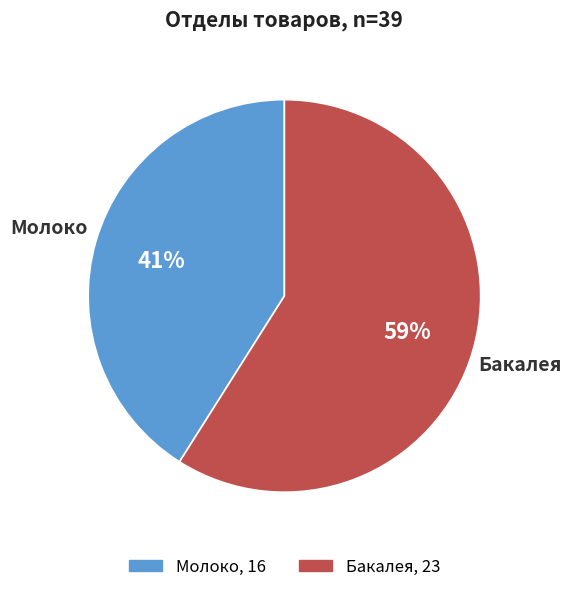

Does Бакалея account for over 50% of the chart?

Yes